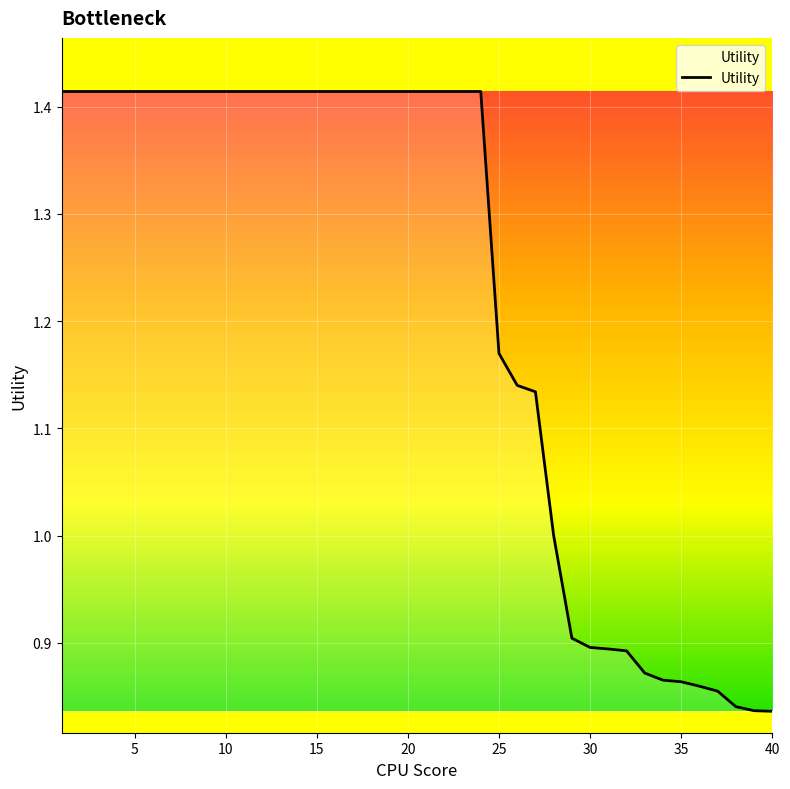

What is the difference between the maximum and minimum values?

0.6